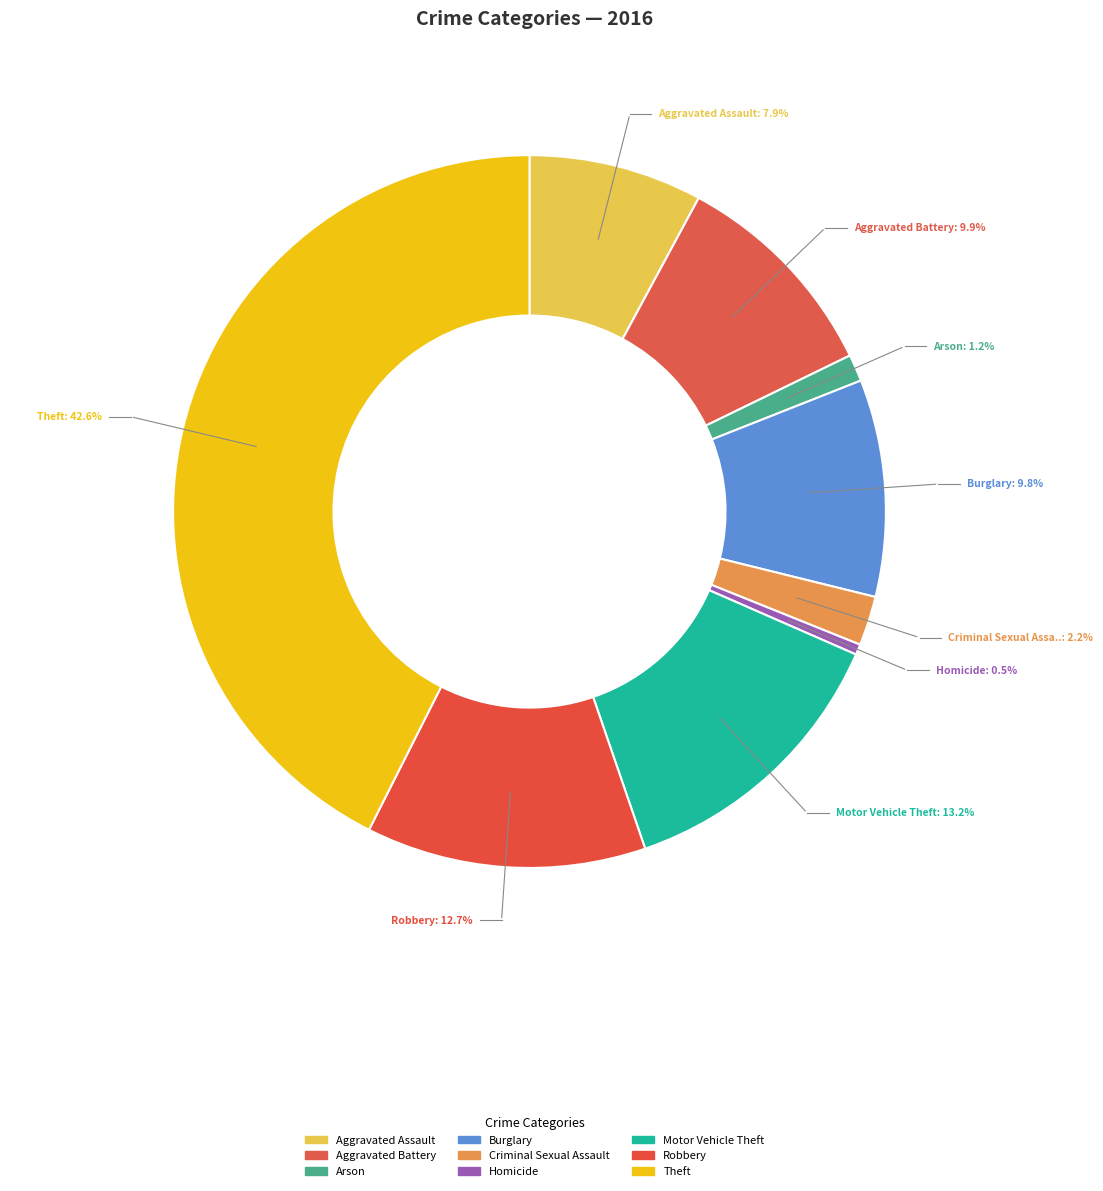

Which category has the biggest portion of the pie?

Theft